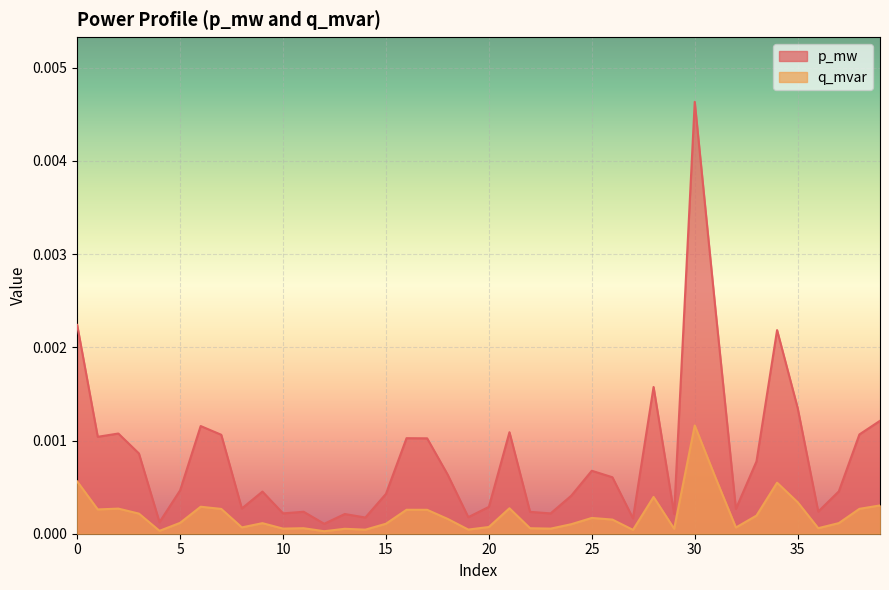

At 17, list the series in order from smallest to largest.

q_mvar, p_mw